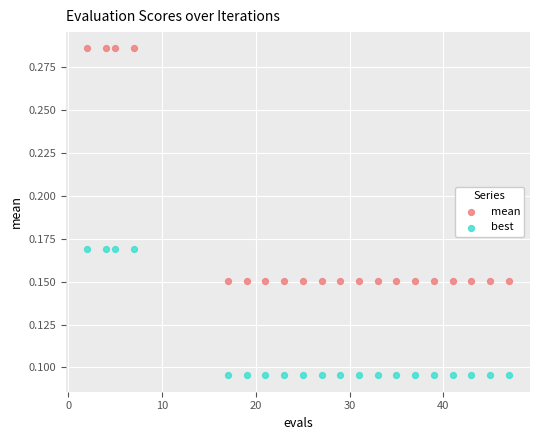

Across all data points, what is the range of X values (max minus min)?

45.0